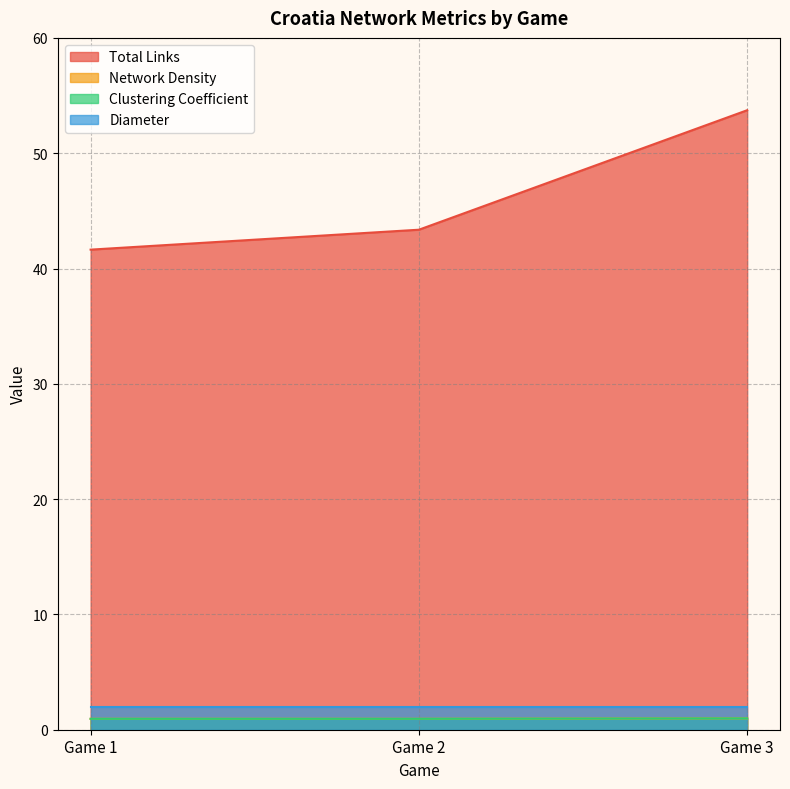

Between Game 1 and Game 3, which series saw the biggest shift?

Total Links